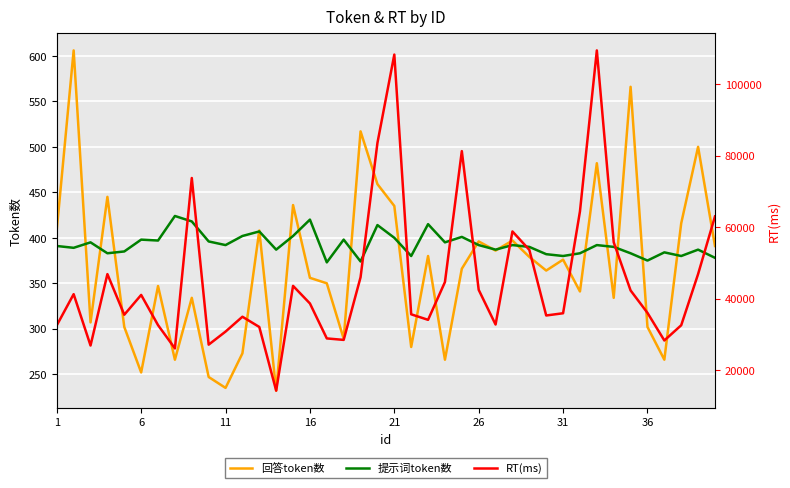

How many values in the 回答token数 series are below 366?

20